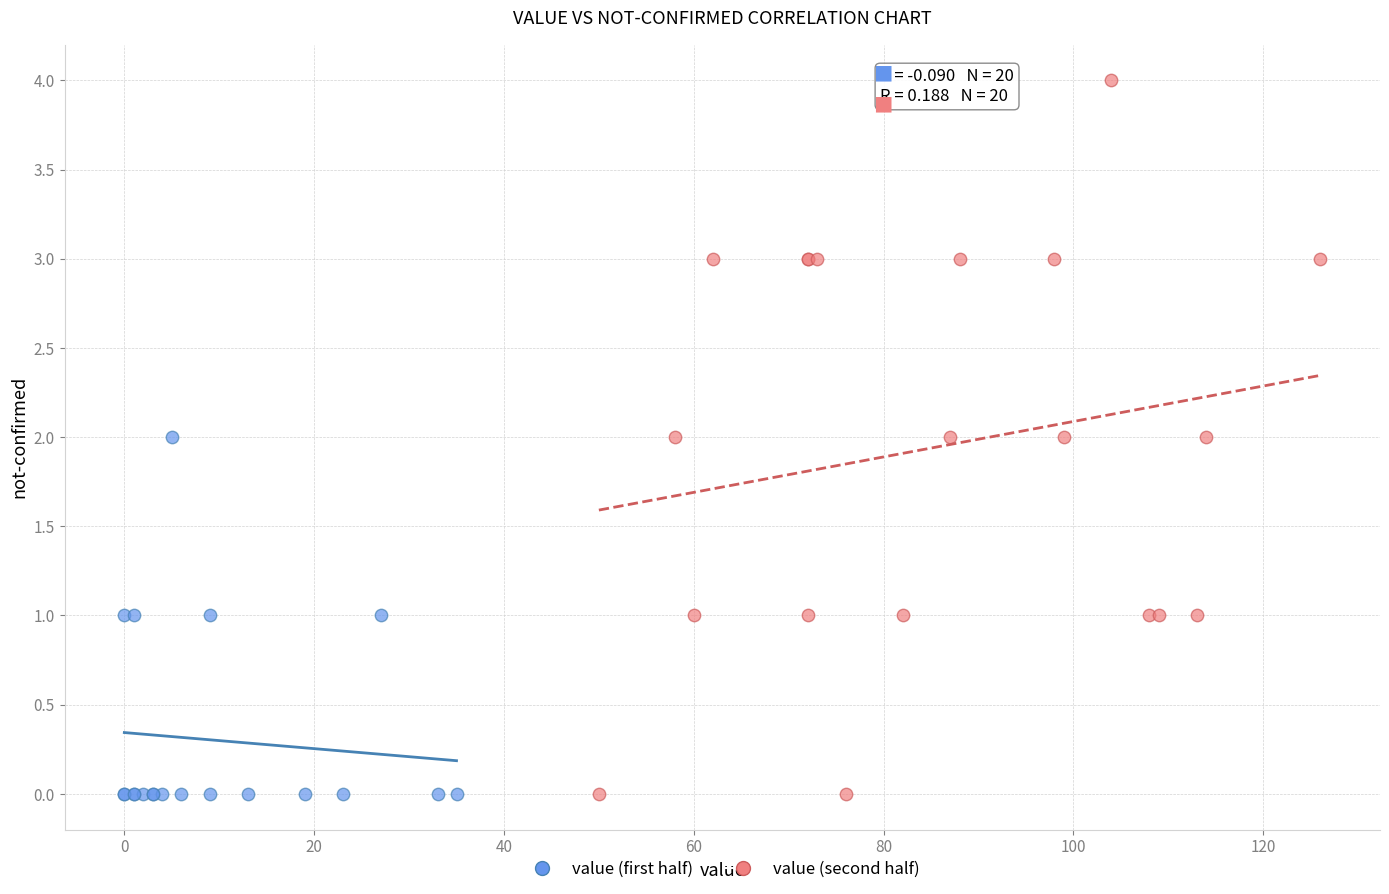

Which series reaches the maximum Y coordinate?

value (second half)